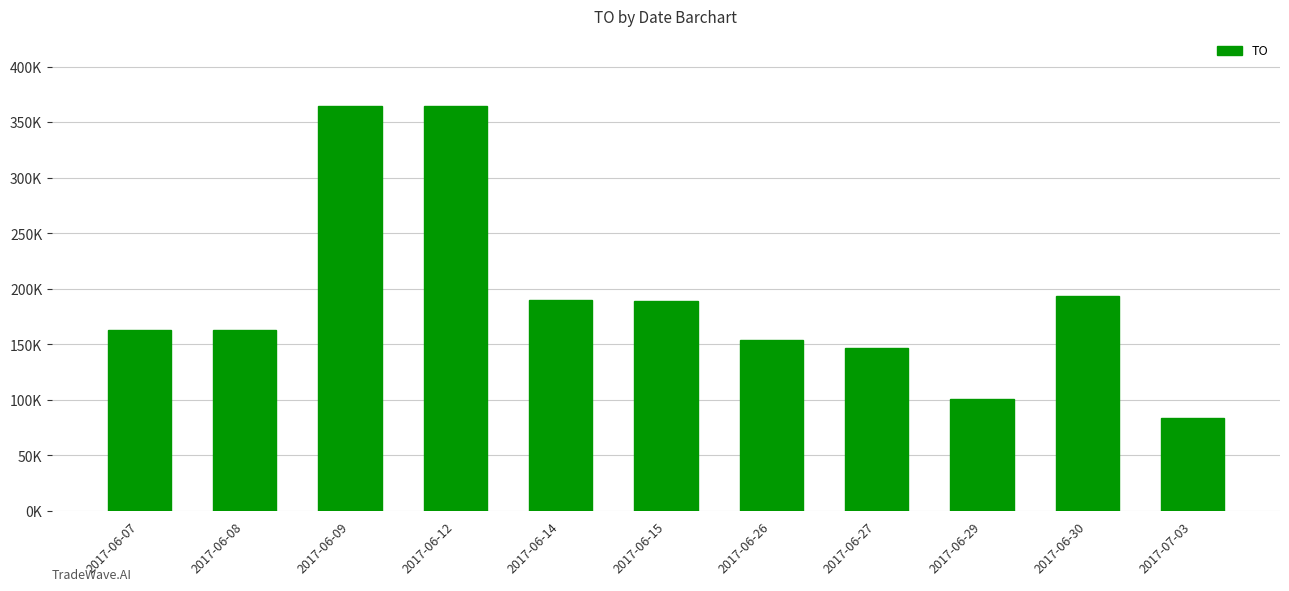

Reading right to left, transcribe all the data shown in this chart.

2017-07-03=83830	2017-06-30=193120	2017-06-29=100280	2017-06-27=146520	2017-06-26=153920	2017-06-15=189000	2017-06-14=189660	2017-06-12=364160	2017-06-09=364460	2017-06-08=162680	2017-06-07=162680